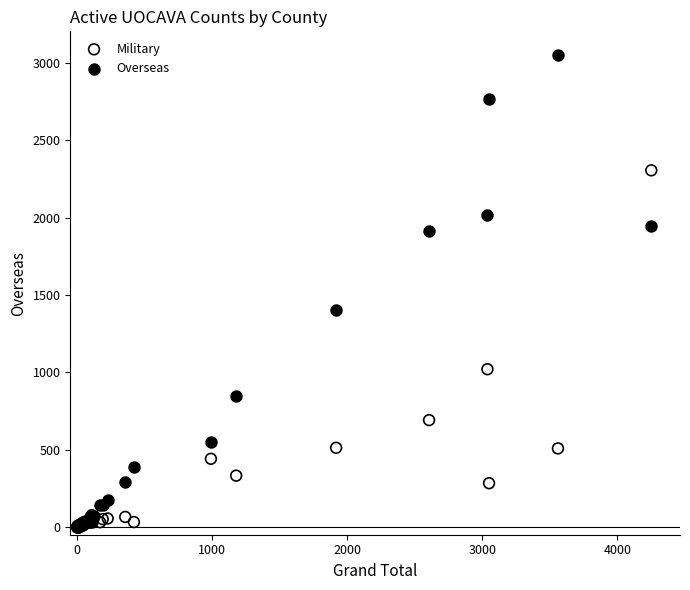

Across all series, what Y value is closest to 1526?

1406